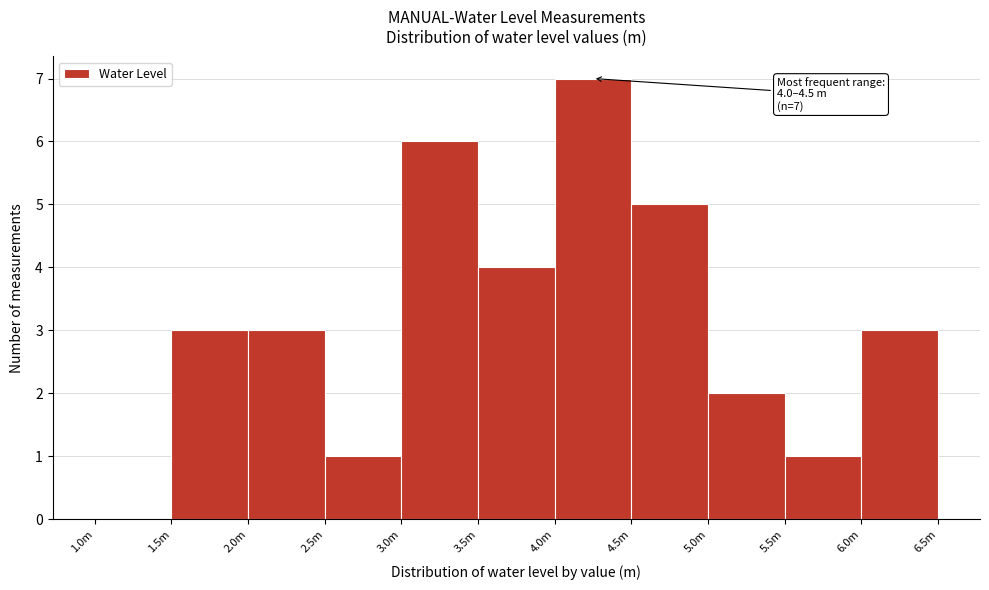

Reading left to right, list all the values displayed in this chart.

1.0m=0	1.5m=3	2.0m=3	2.5m=1	3.0m=6	3.5m=4	4.0m=7	4.5m=5	5.0m=2	5.5m=1	6.0m=3